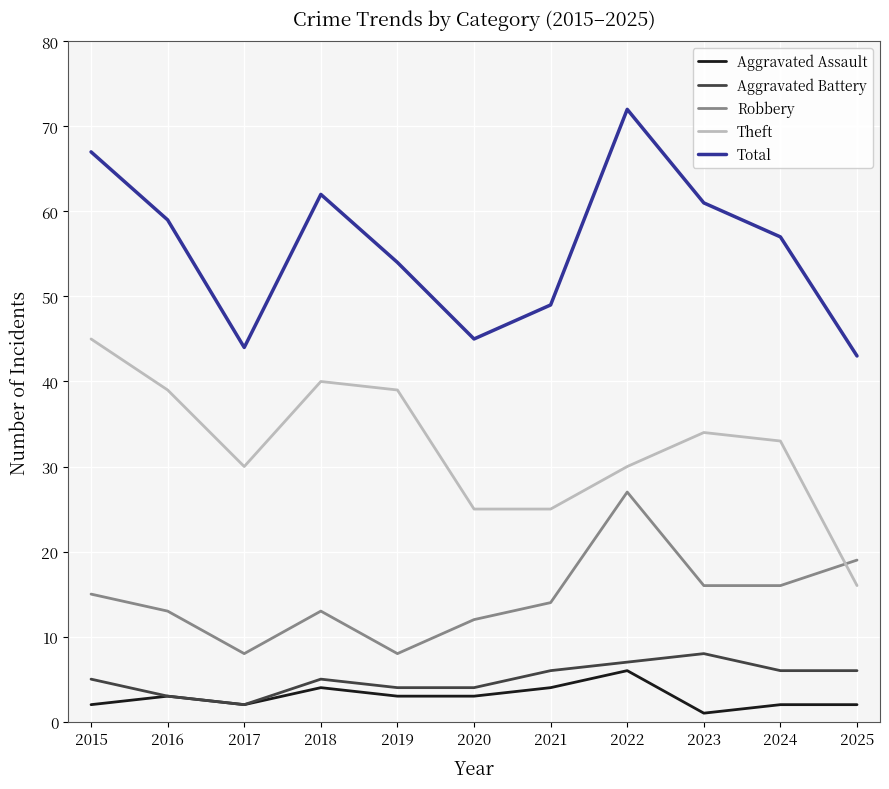

Reading left to right, transcribe all the data shown in this chart.

Aggravated Assault: 2015=2	2016=3	2017=2	2018=4	2019=3	2020=3	2021=4	2022=6	2023=1	2024=2	2025=2
Aggravated Battery: 2015=5	2016=3	2017=2	2018=5	2019=4	2020=4	2021=6	2022=7	2023=8	2024=6	2025=6
Robbery: 2015=15	2016=13	2017=8	2018=13	2019=8	2020=12	2021=14	2022=27	2023=16	2024=16	2025=19
Theft: 2015=45	2016=39	2017=30	2018=40	2019=39	2020=25	2021=25	2022=30	2023=34	2024=33	2025=16
Total: 2015=67	2016=59	2017=44	2018=62	2019=54	2020=45	2021=49	2022=72	2023=61	2024=57	2025=43